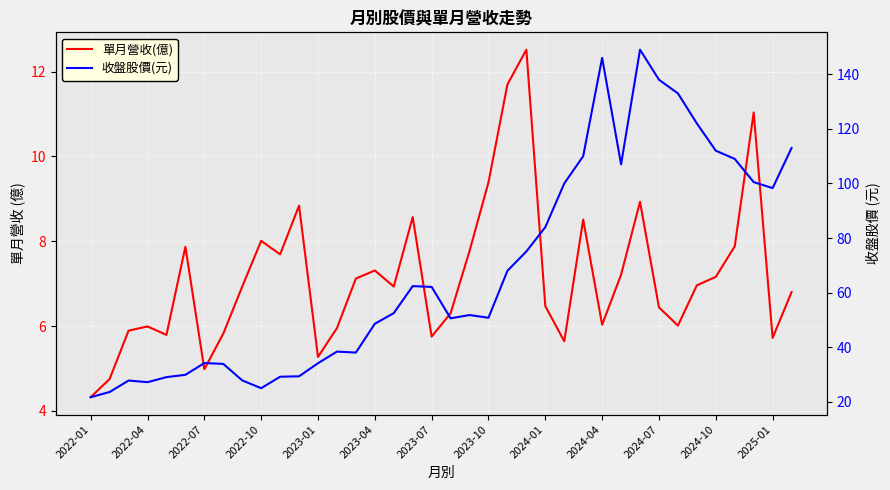

Is this an area chart (filled region under the line)?

No